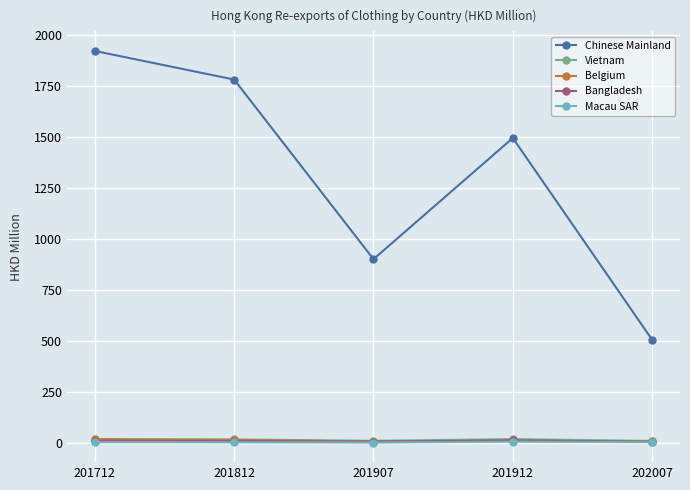

Which series has the widest spread of values?

Chinese Mainland